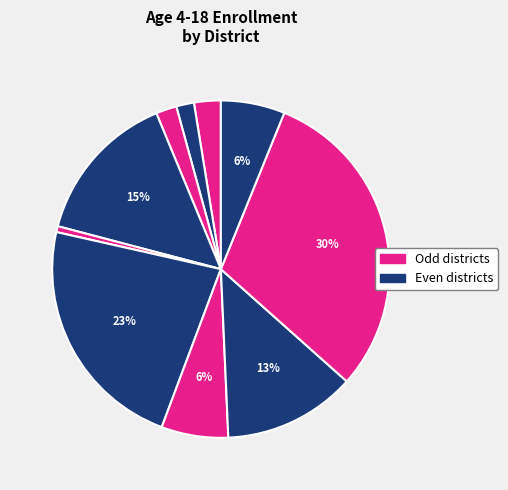

How many slices are in this pie chart?

10